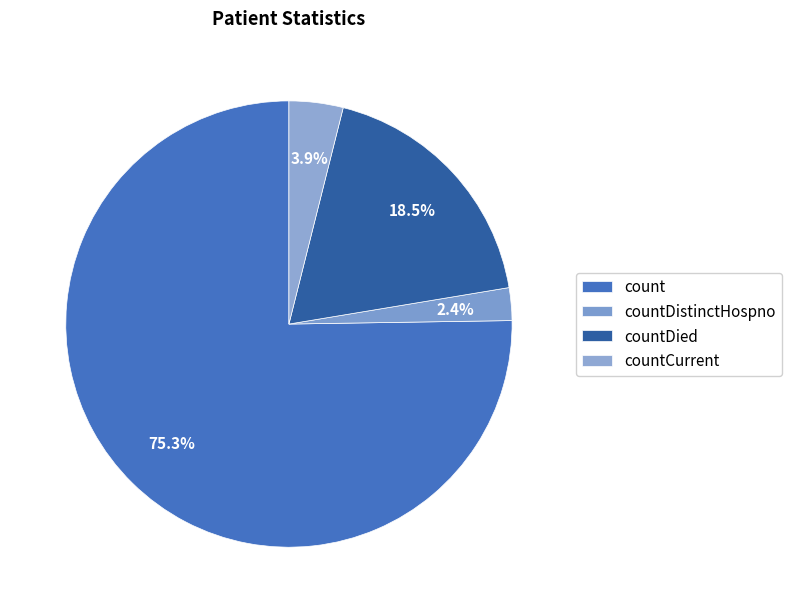

Is the sum of count and countDied greater than half?

Yes